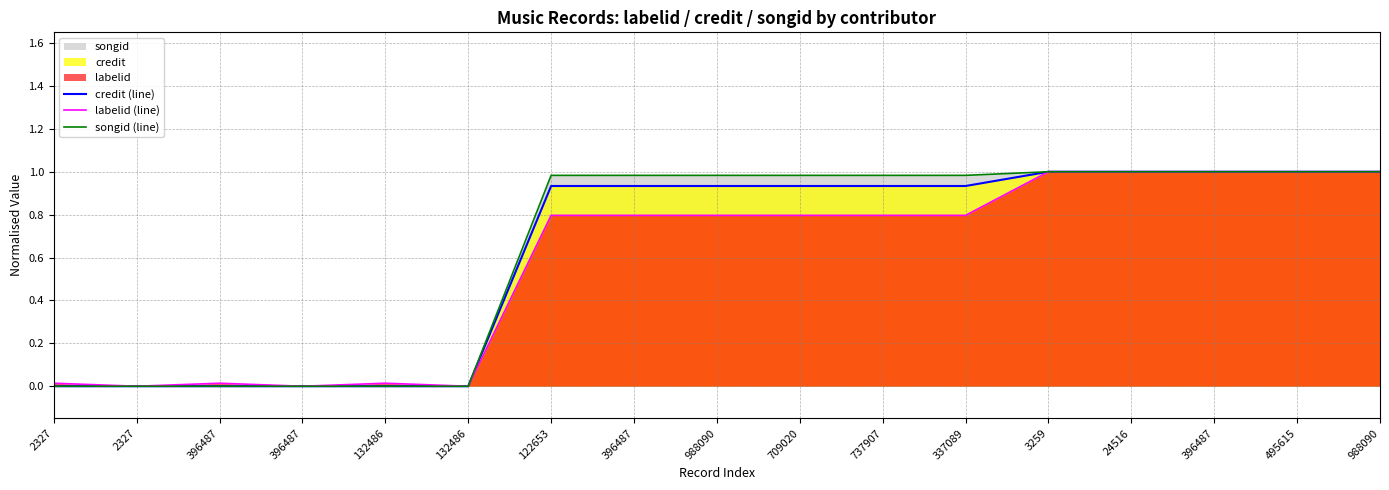

What is the label of the 9th point from the left?

988090